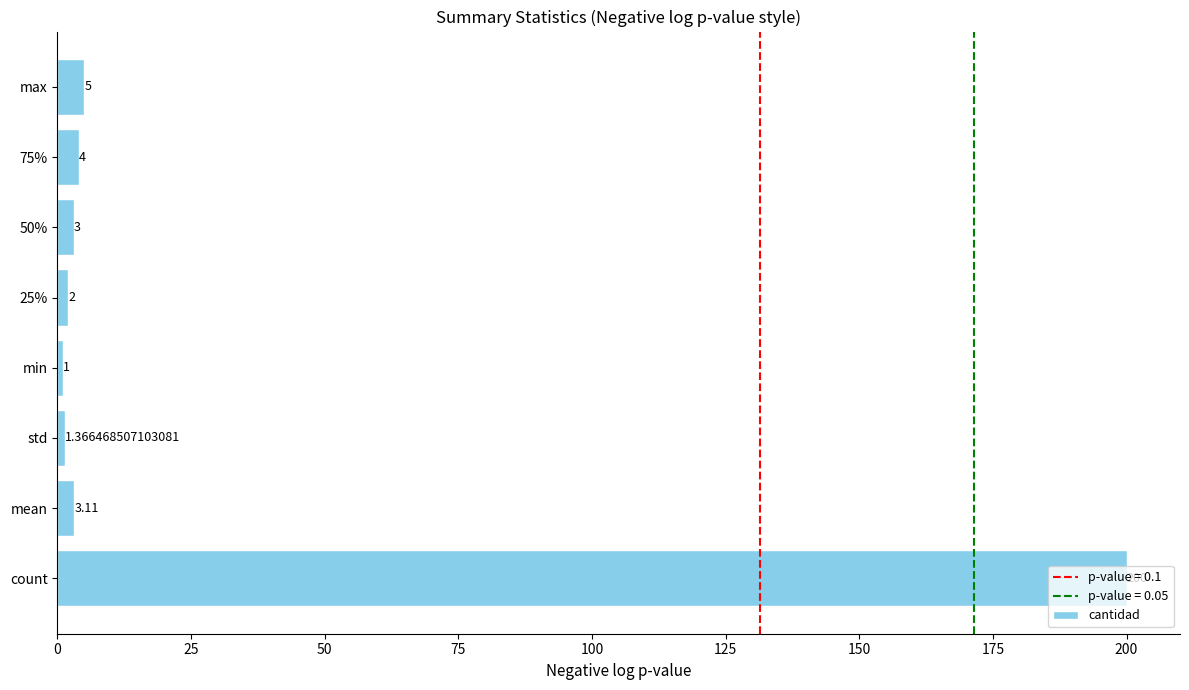

What is the difference between the second highest and minimum values?

4.0